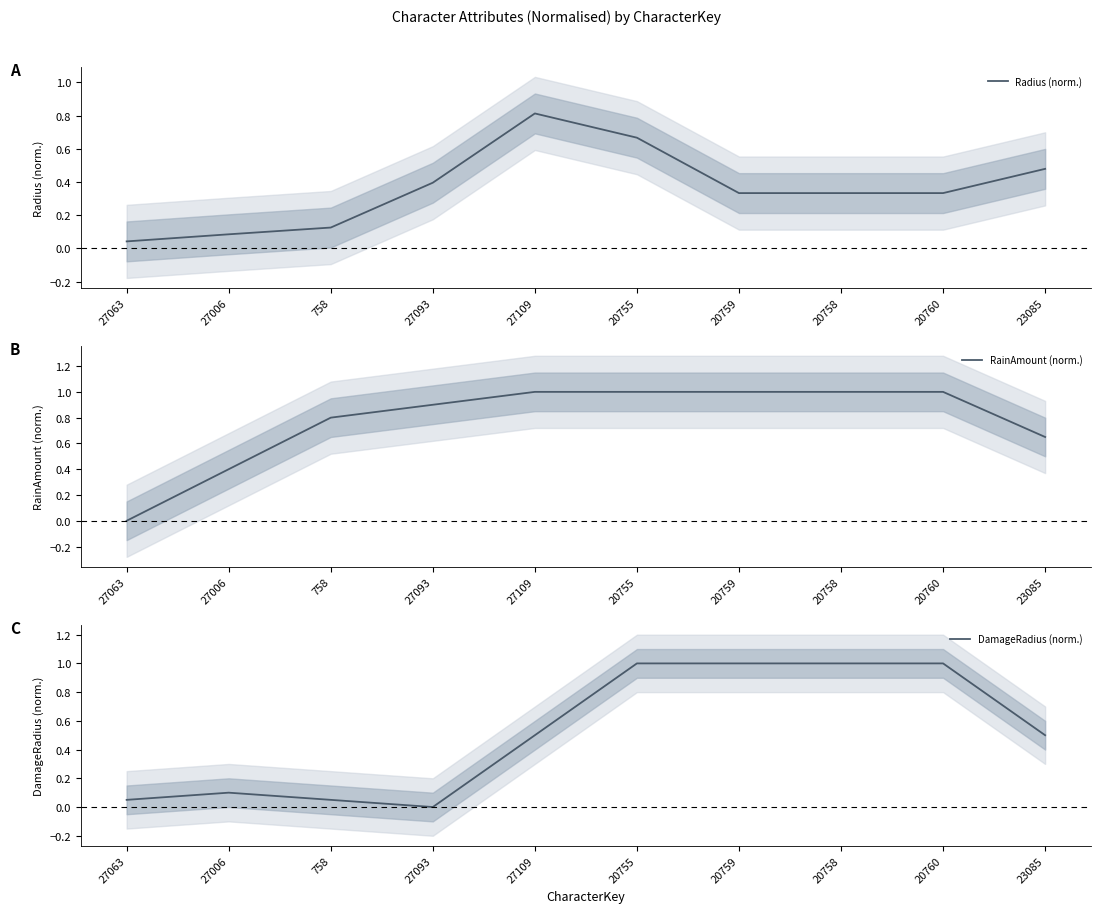

List the labels in order of Radius (norm.) value, smallest first.

27063, 27006, 758, 20759, 20758, 20760, 27093, 23085, 20755, 27109